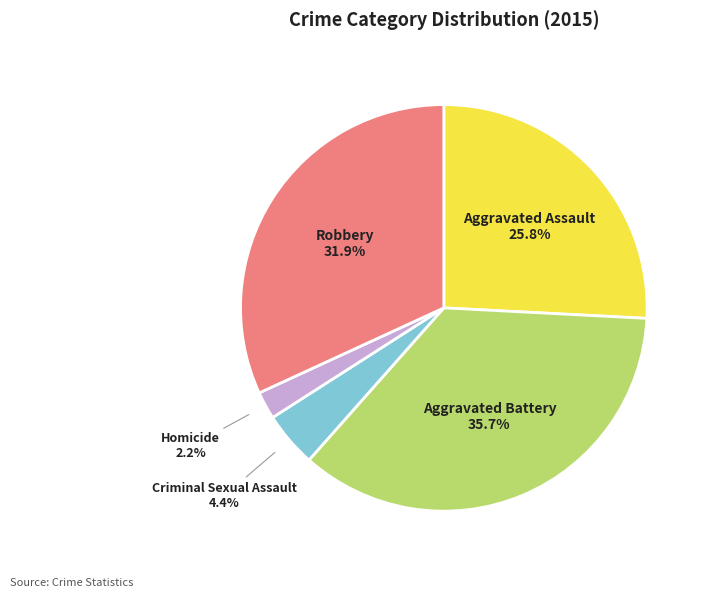

What percentage is the Aggravated Assault slice, to the nearest percent?

26%